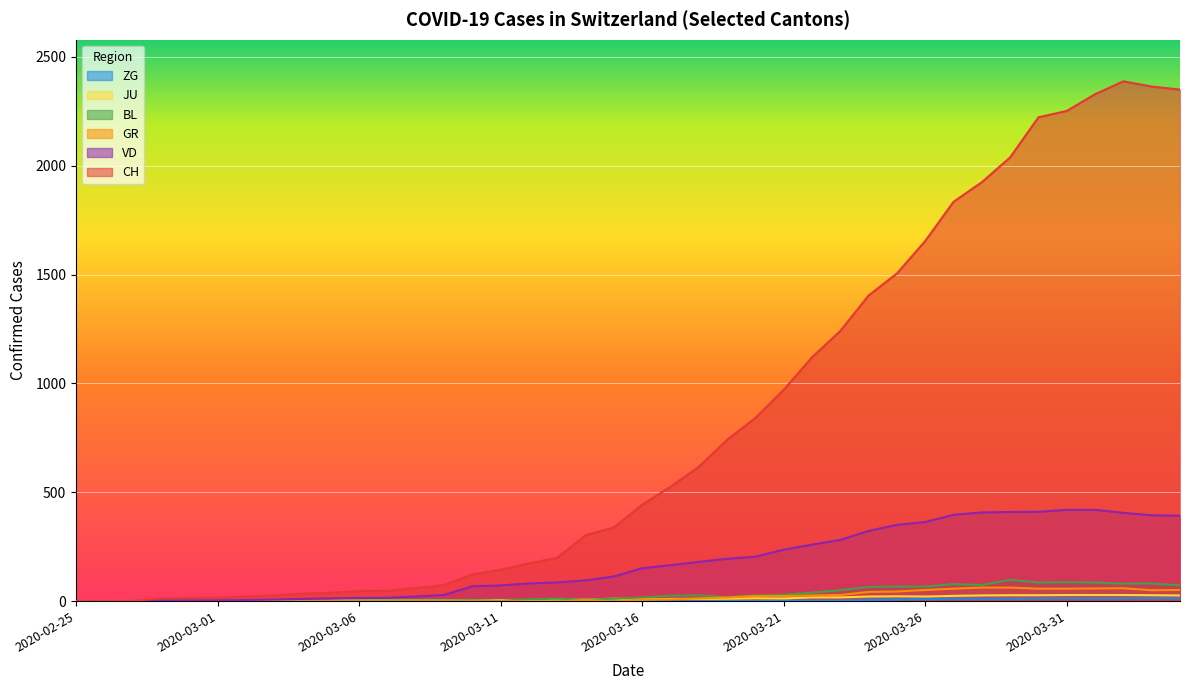

What is the difference between the maximum and second lowest values in the GR series?

63